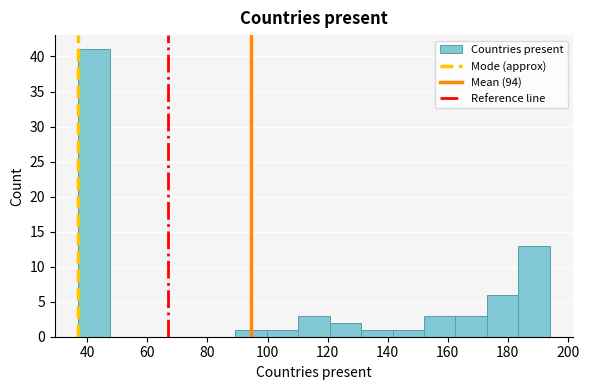

How tall is the bar that spans 152 to 162 on the x-axis? Neither the bar edges nor the heights are printed on the chart, so give them approximately, as read against the axes.

3